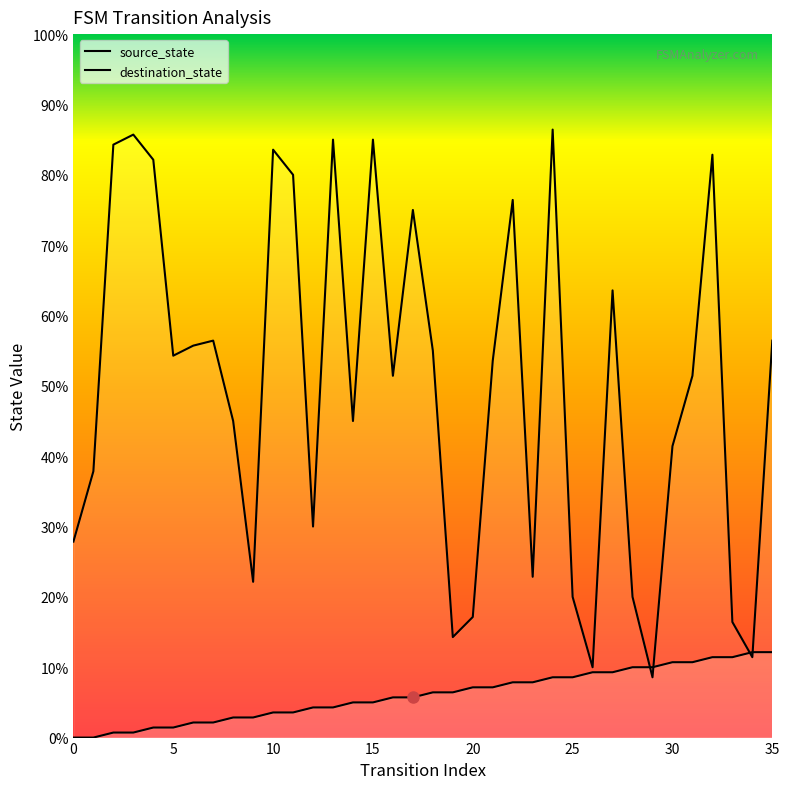

At which label does destination_state first exceed 75?

2